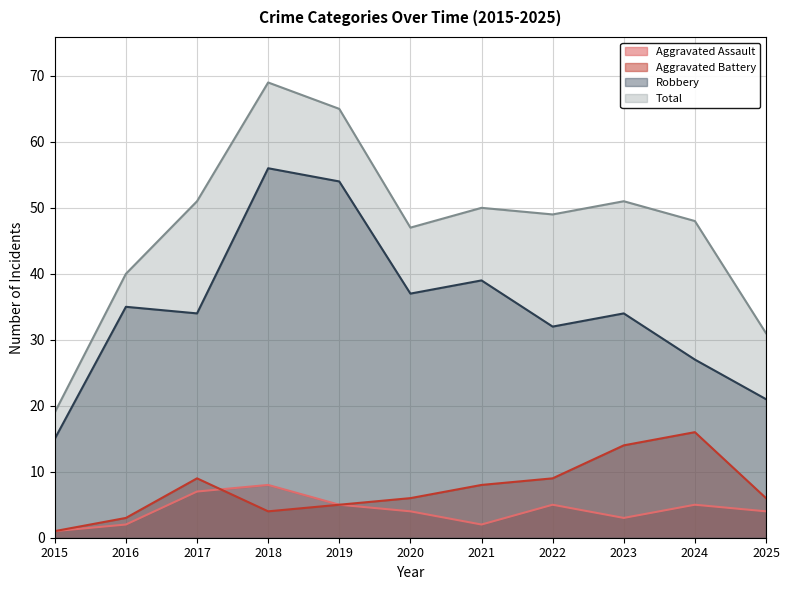

Is it true that Robbery equals 34 at 2025?

False